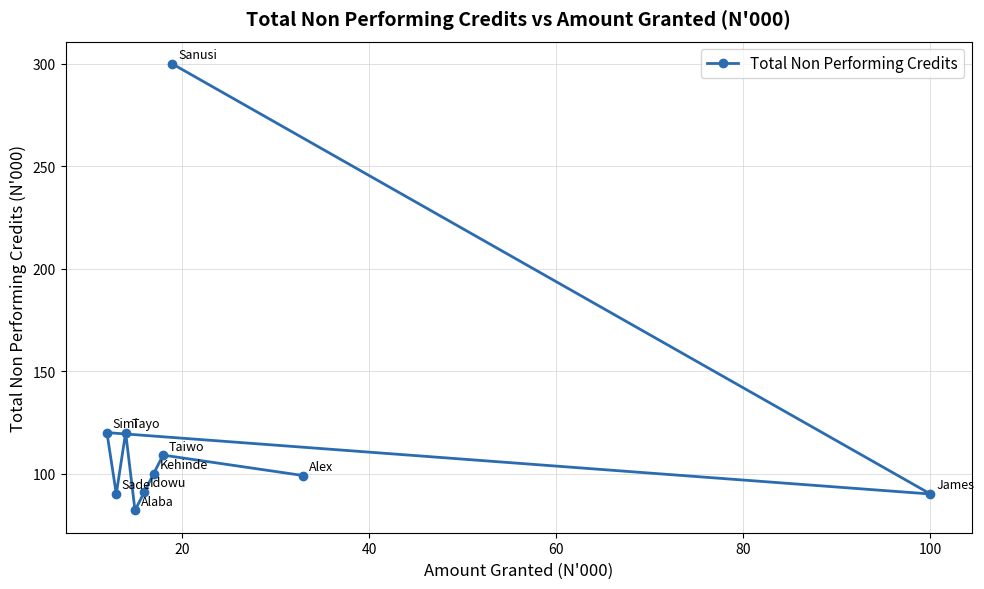

How many data points are less than 100?

5